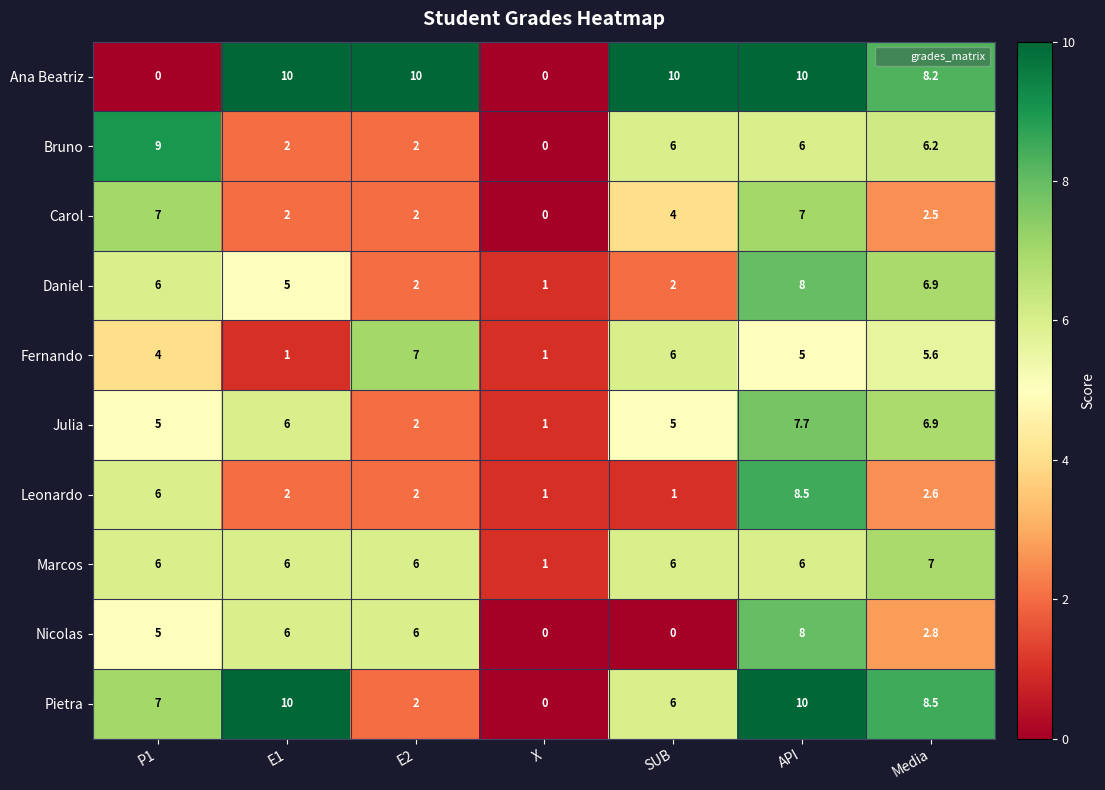

Is it true that Leonardo equals 1.0 at SUB?

True